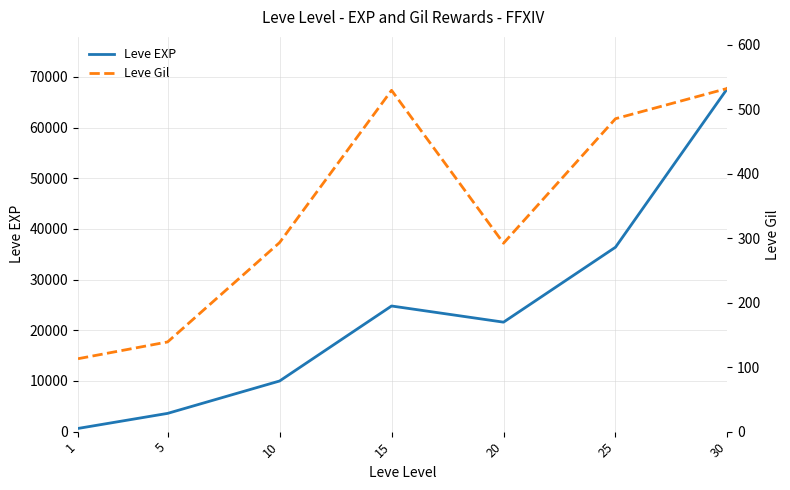

True or false: Leve EXP and Leve Gil intersect in this chart.

False